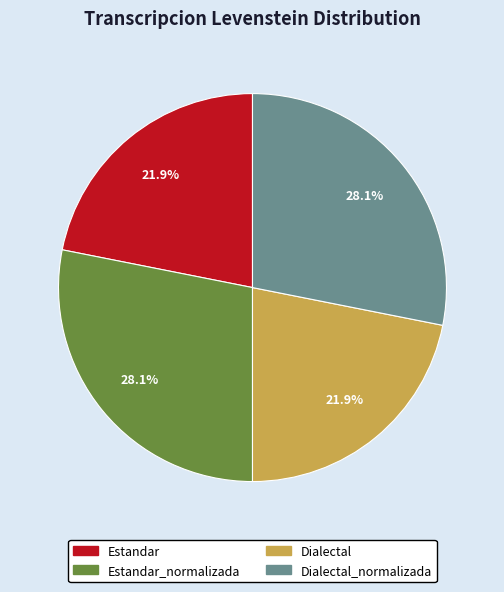

Approximately how many times larger is the value at Estandar compared to Dialectal?

1.0